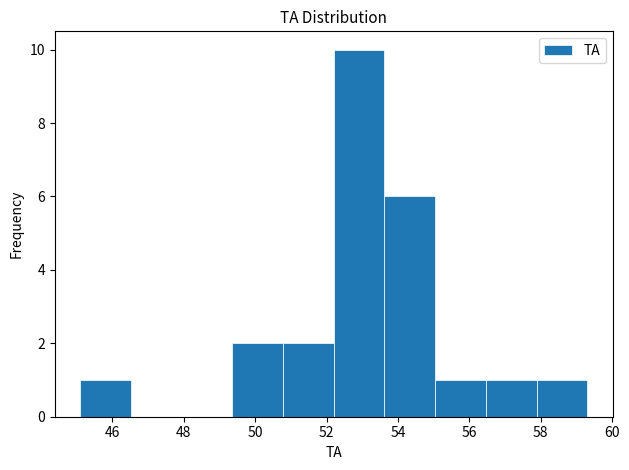

Which range on the x-axis has the tallest bar?

52.20 to 53.62